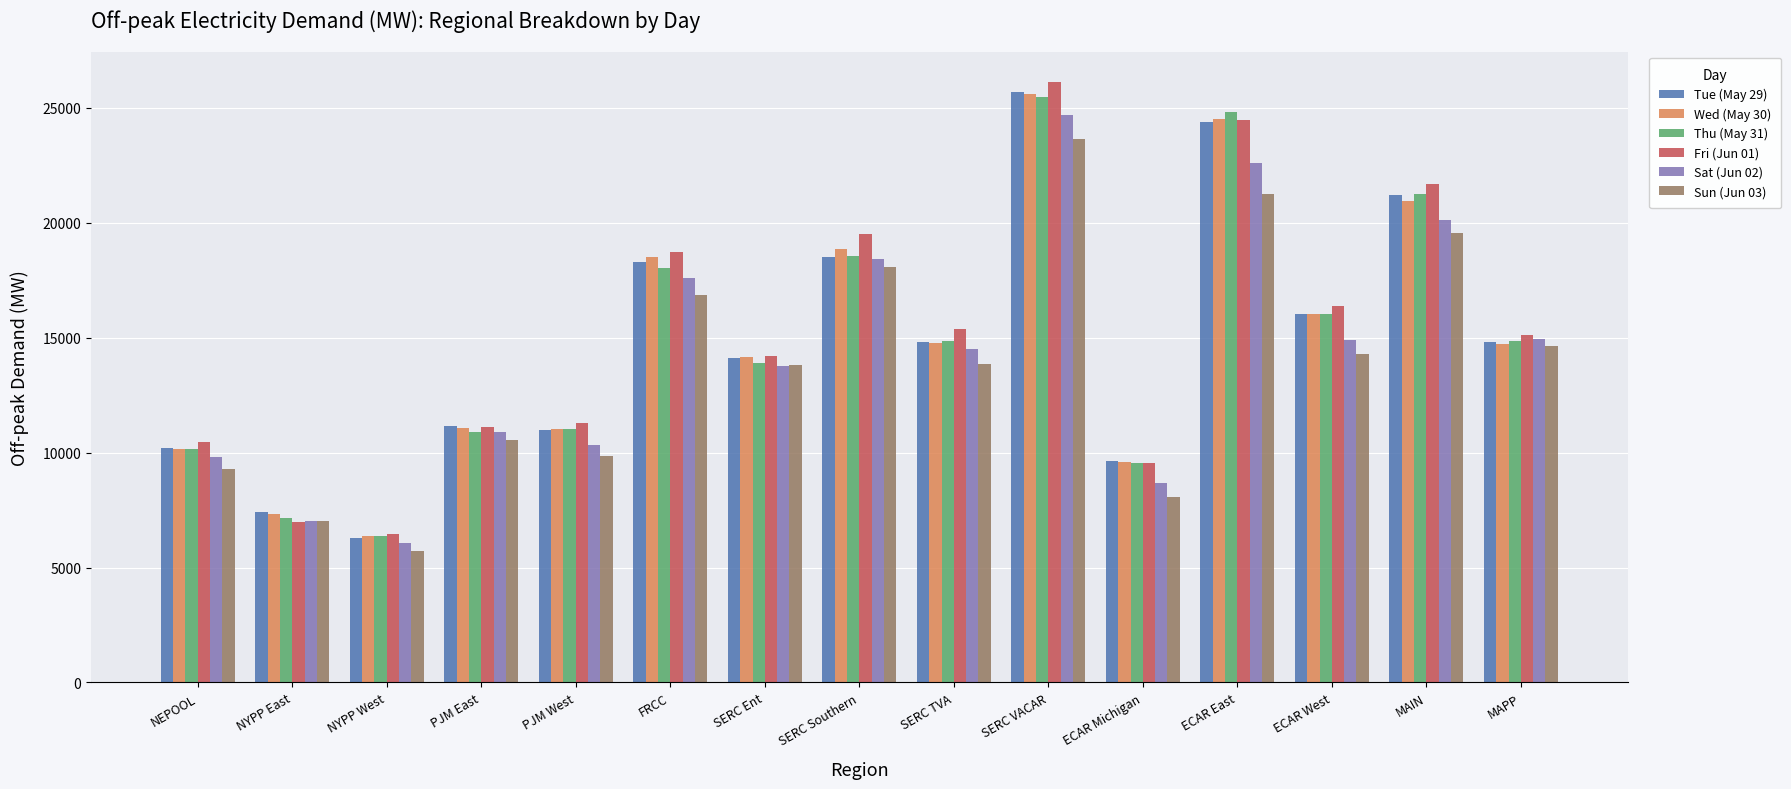

What are all the series names shown in the legend?

Tue (May 29), Wed (May 30), Thu (May 31), Fri (Jun 01), Sat (Jun 02), Sun (Jun 03)